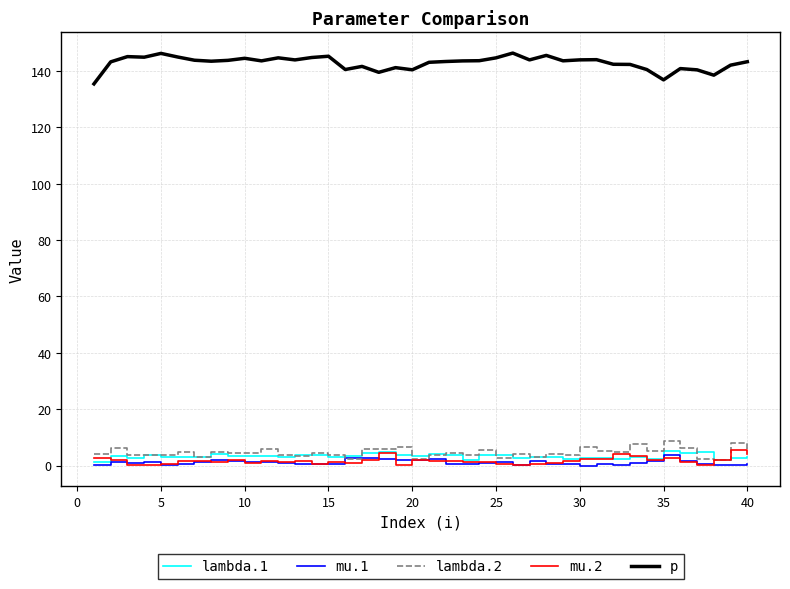

What is the highest value of the lambda.1 series?

5.0